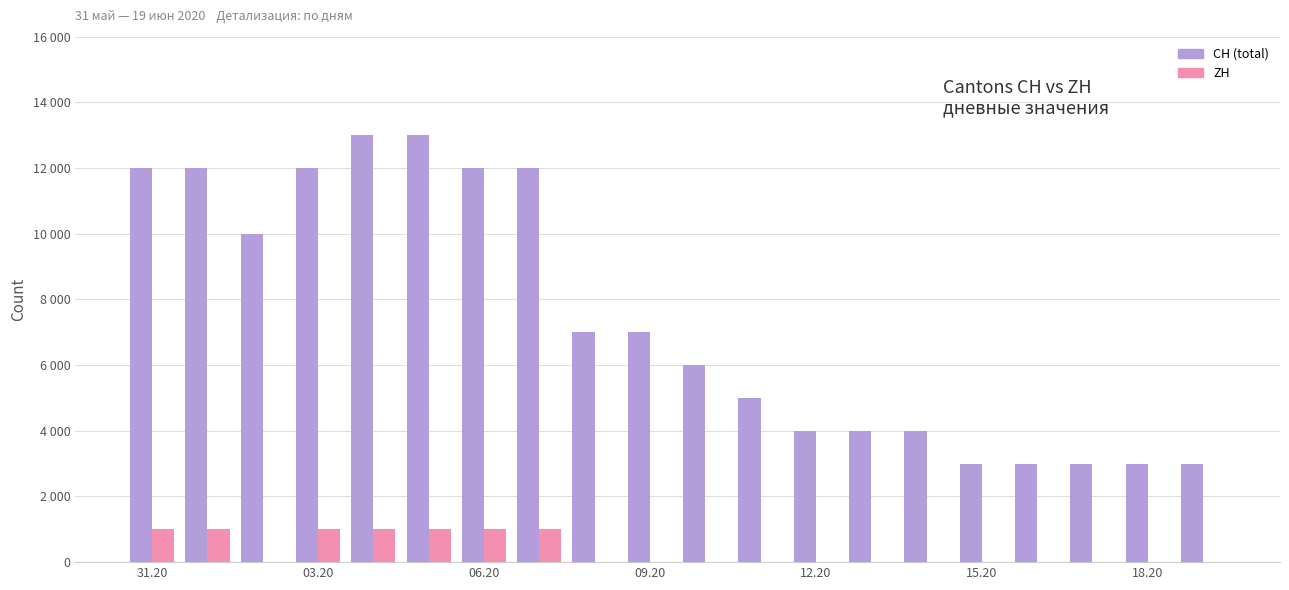

Are the bars horizontal?

No